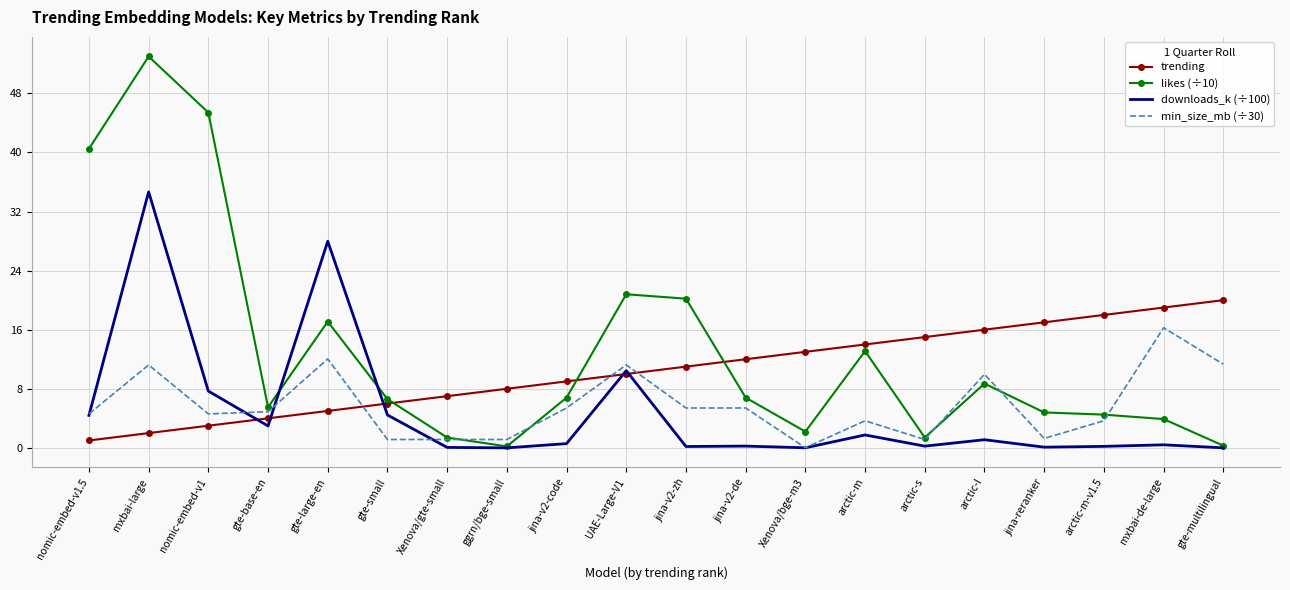

What is the difference between the maximum and minimum values in the min_size_mb (÷30) series?

16.2